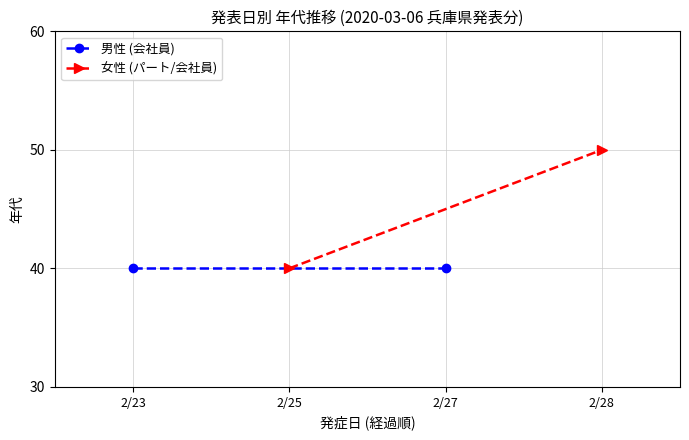

Which series has the largest range (max minus min)?

女性 (パート/会社員)